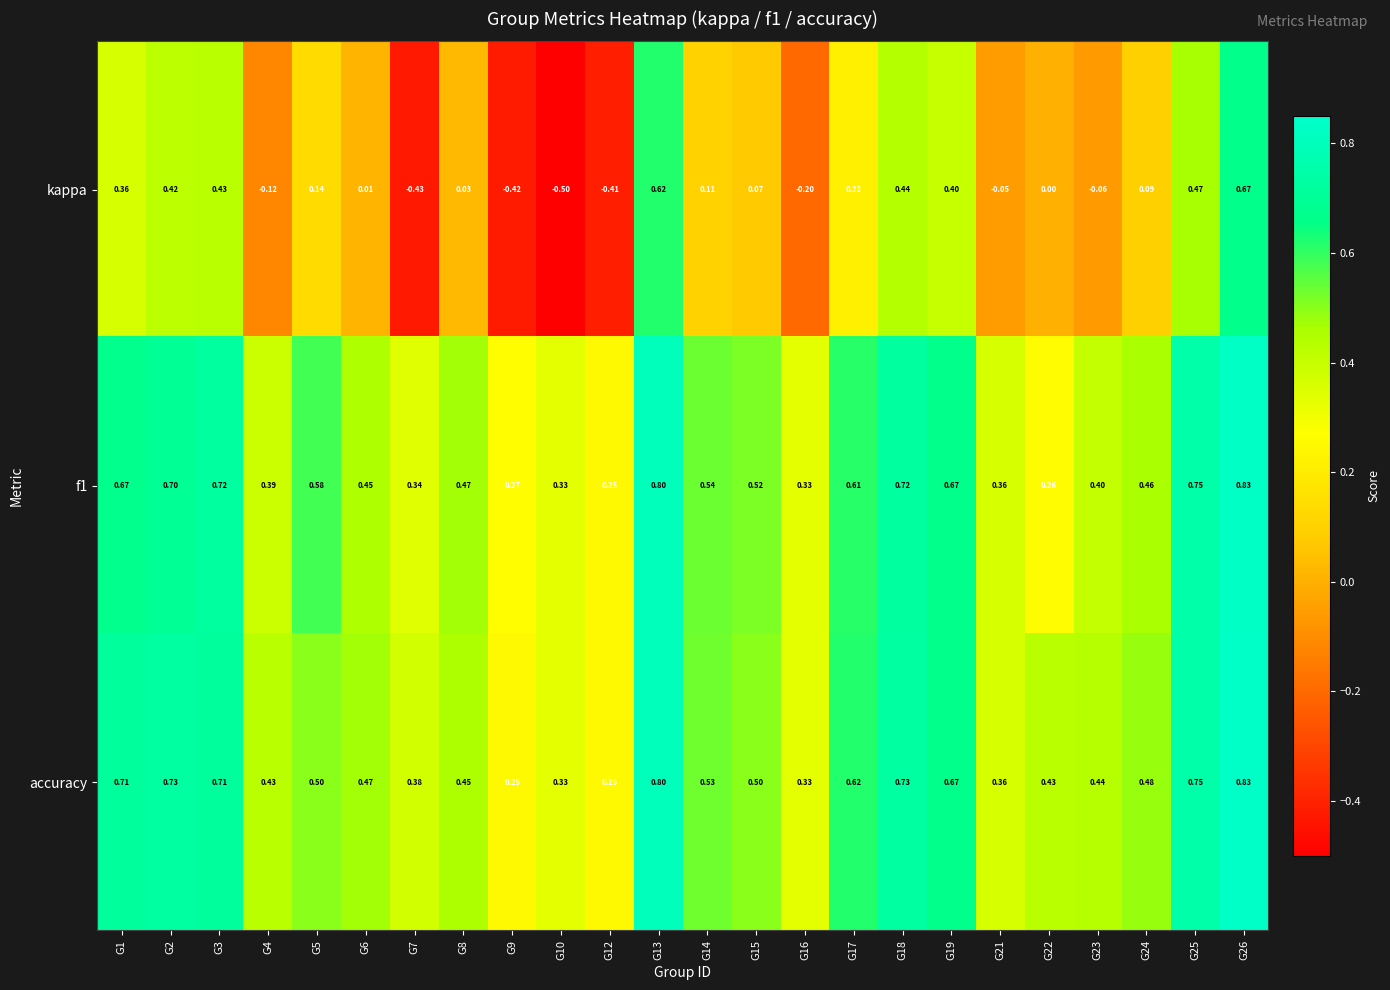

How many distinct data groups are displayed?

3